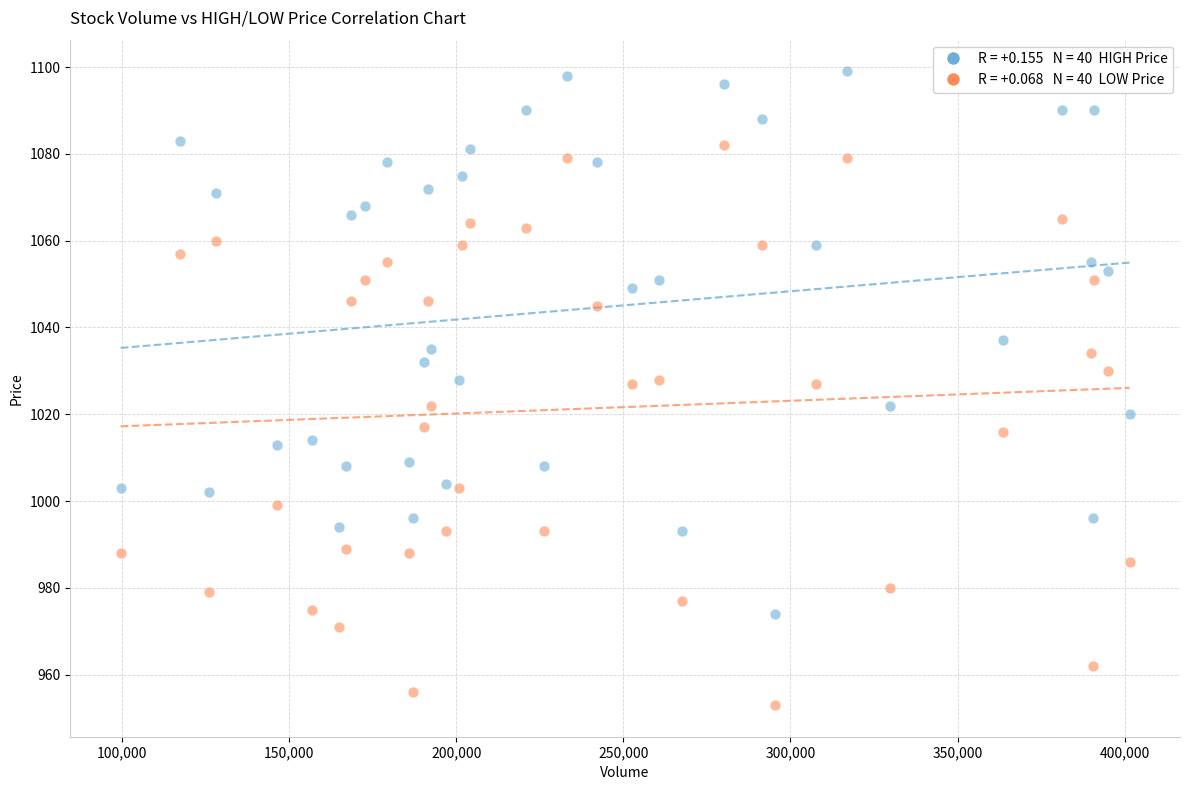

Across all data points, what is the range of Y values (max minus min)?

146